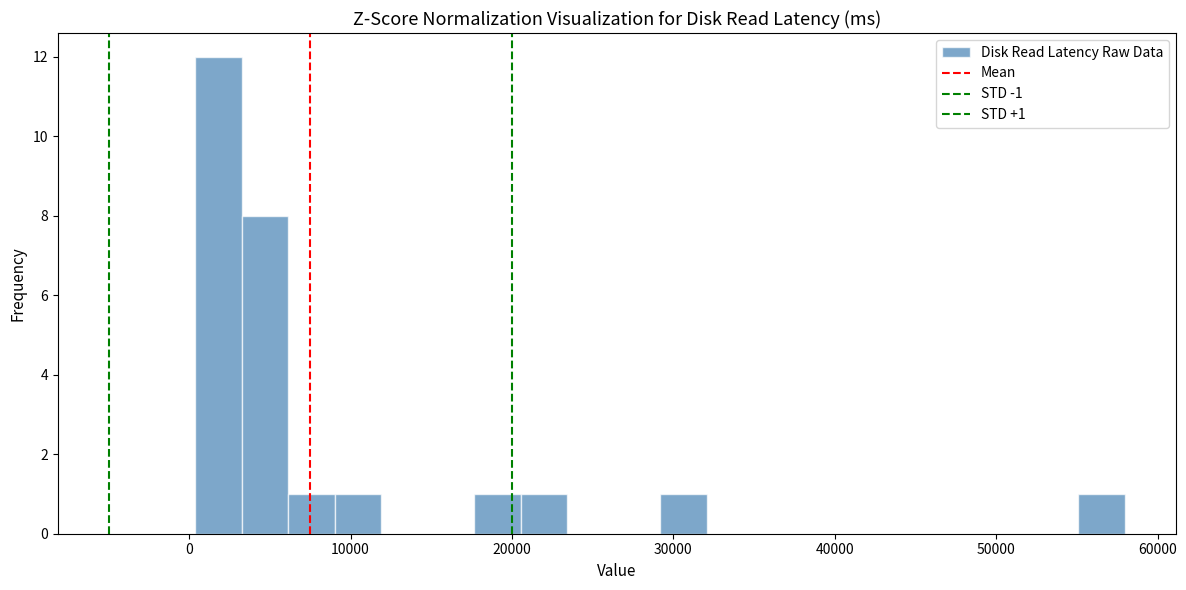

Around what value on the x-axis is the tallest bar? Give the approximate position of its centre, as read against the axis.

2000